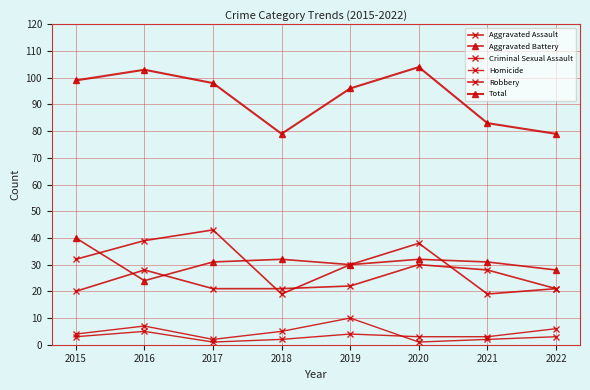

How many distinct data groups are displayed?

6